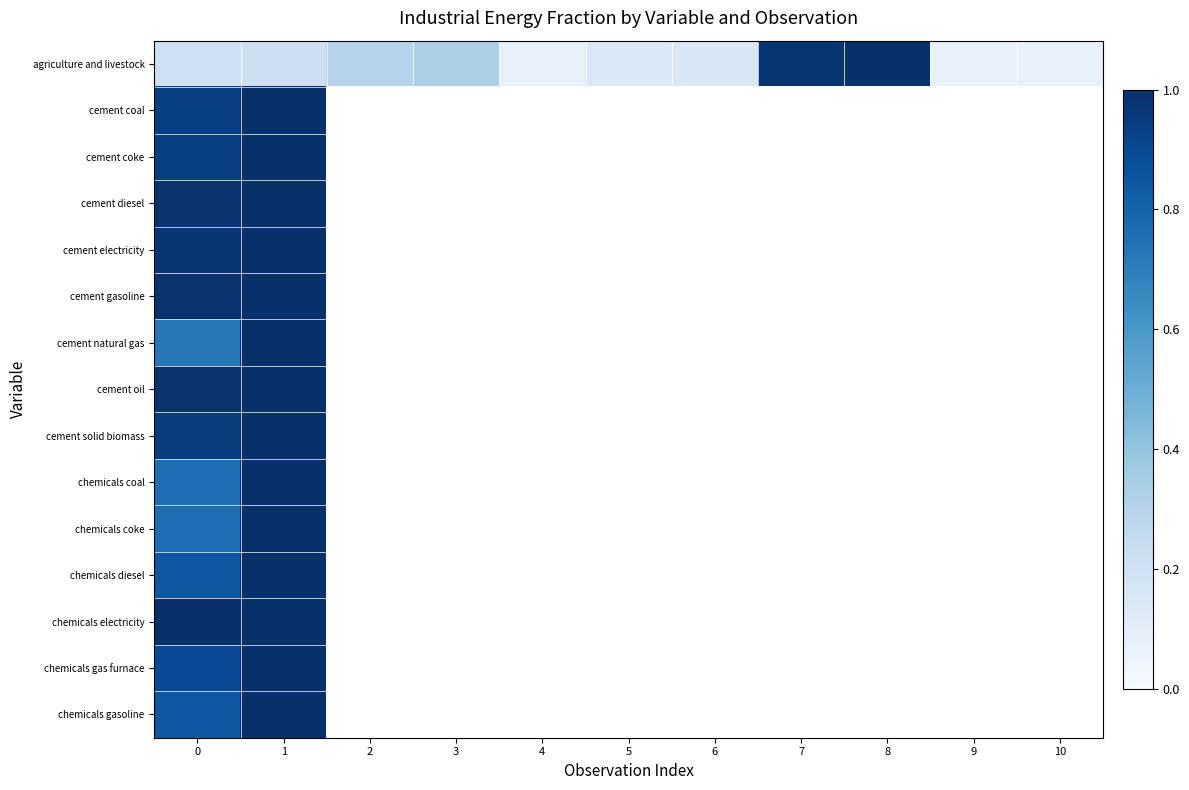

At which label does row_0 reach its peak?

8